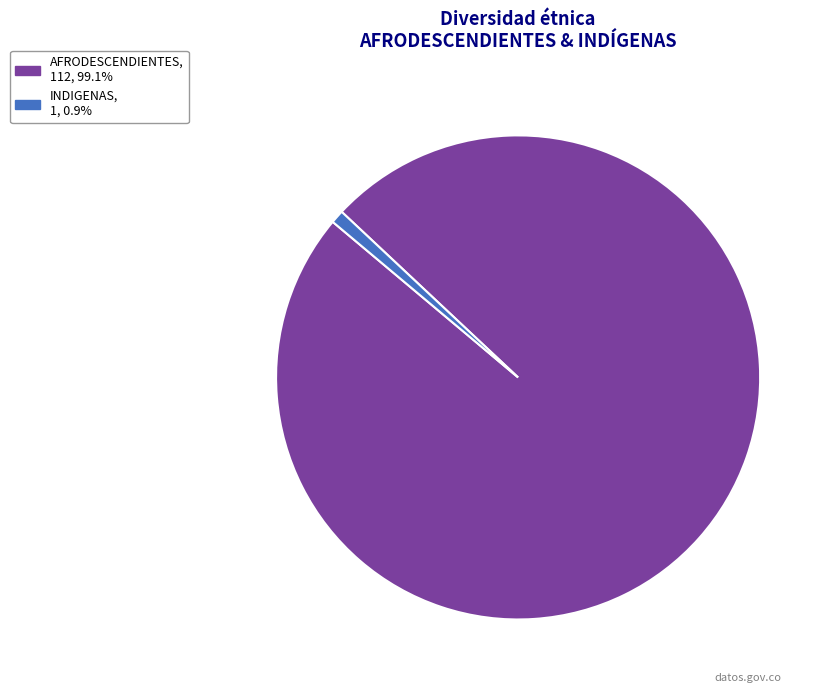

Do INDIGENAS and AFRODESCENDIENTES together represent more than half of the pie?

Yes